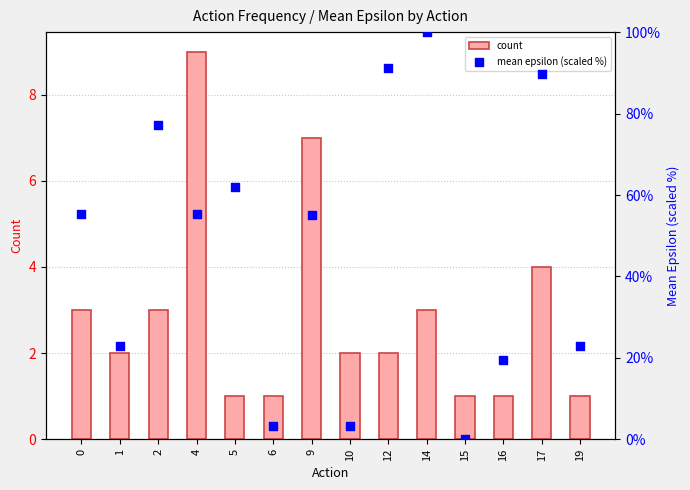

Is the value of count at 10 greater than the value of mean epsilon (scaled %) at 17?

No